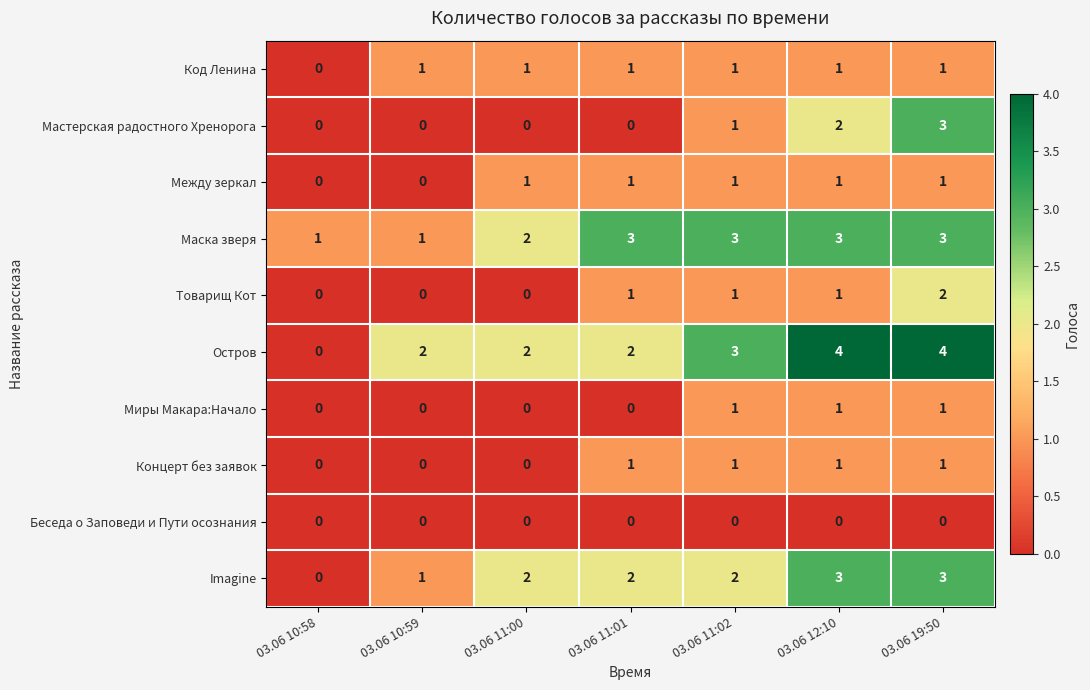

What is the spread (max minus min) of values at 03.06 19:50?

4